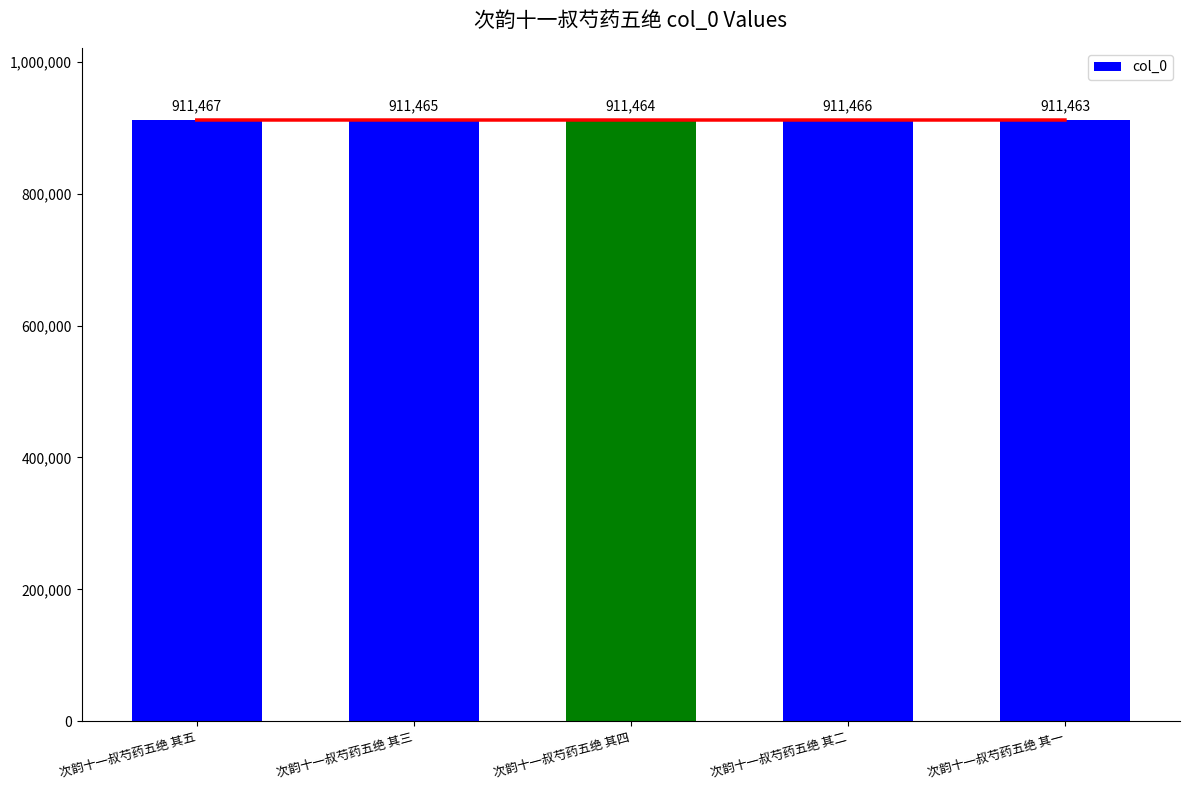

What position from the left is 次韵十一叔芍药五绝 其五?

1